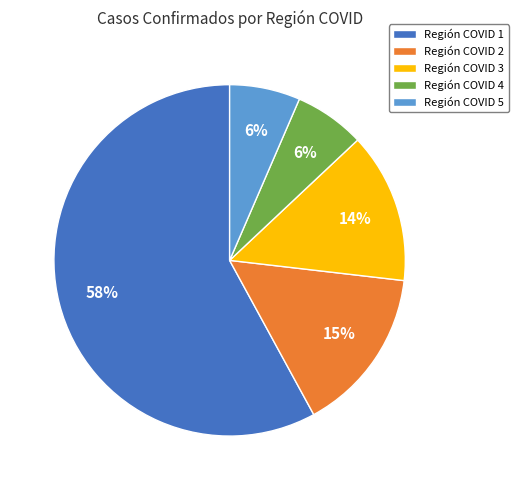

What percentage is the Región COVID 2 slice, to the nearest percent?

15%